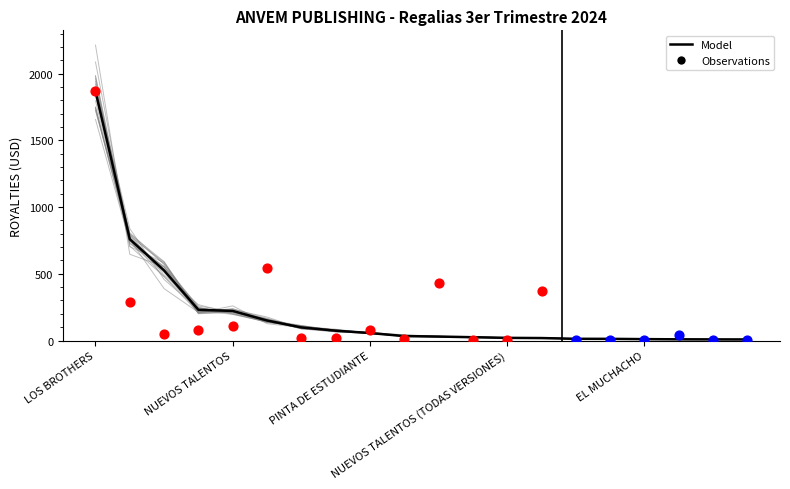

What is the change in value from PINTA DE ESTUDIANTE to LAS BONDADES?

-47.0